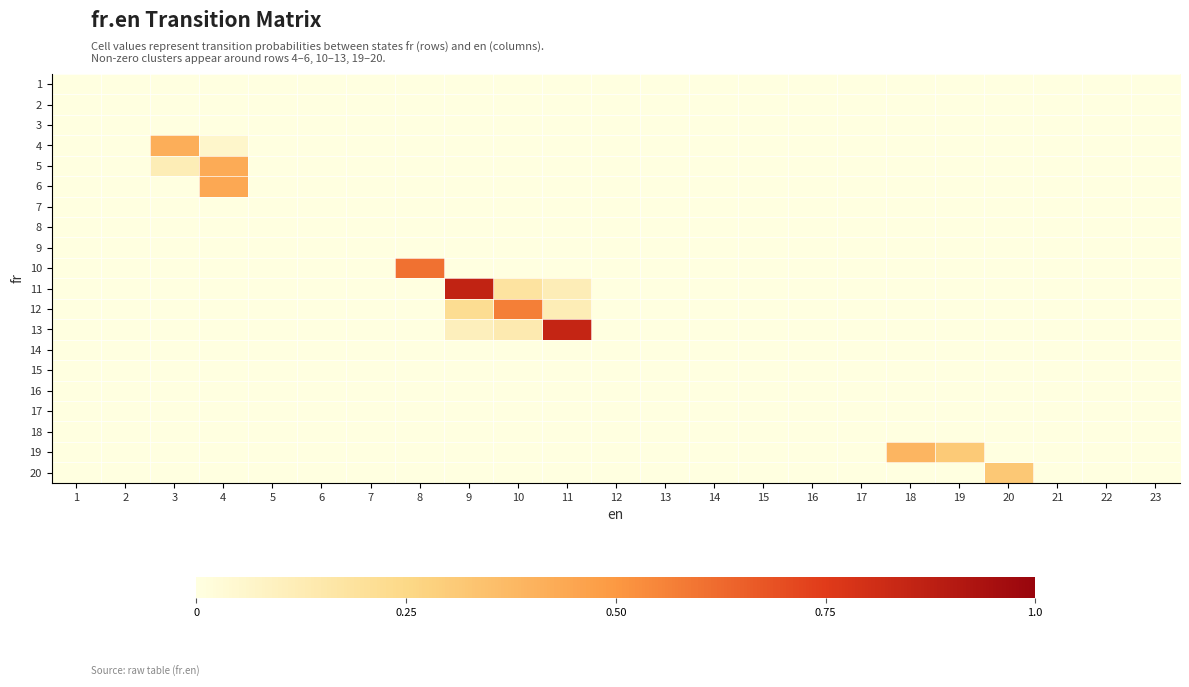

What is the greatest value displayed?

0.9